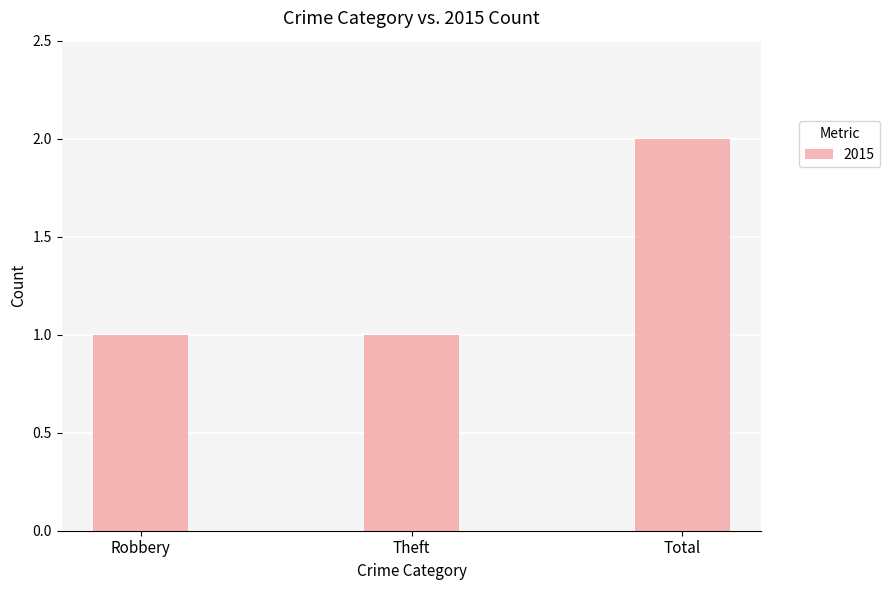

What is the label of the 3rd bar from the left?

Total